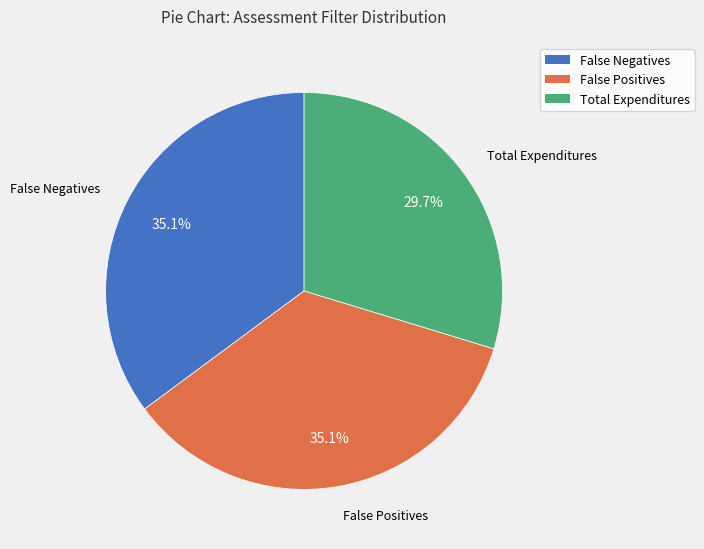

Does False Positives account for over 50% of the chart?

No